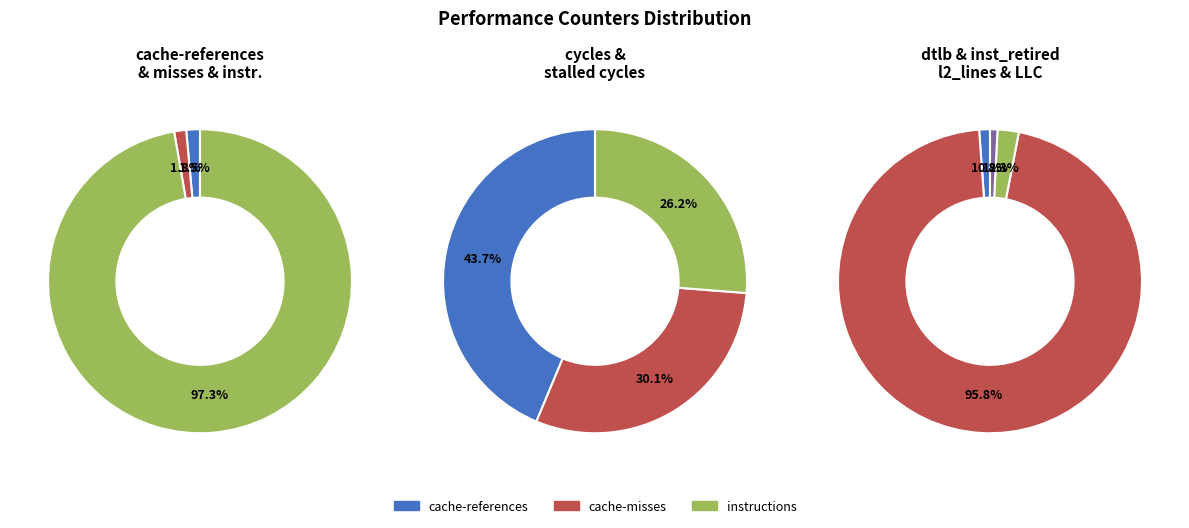

Rank the categories by value from highest to lowest.

cycles, instructions, inst_retired_any_p, stalled-cycles-frontend, stalled-cycles-backend, l2_lines_in_any, cache-references, cache-misses, dtlb_misses_walk_cycles, LLC-prefetches